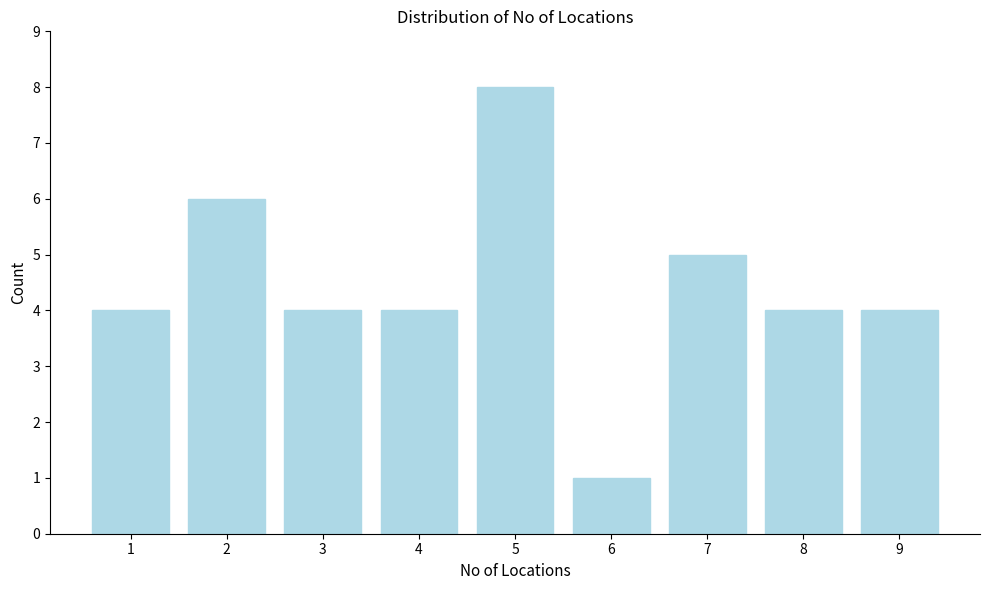

Reading left to right, list all the values displayed in this chart.

1=4	2=6	3=4	4=4	5=8	6=1	7=5	8=4	9=4